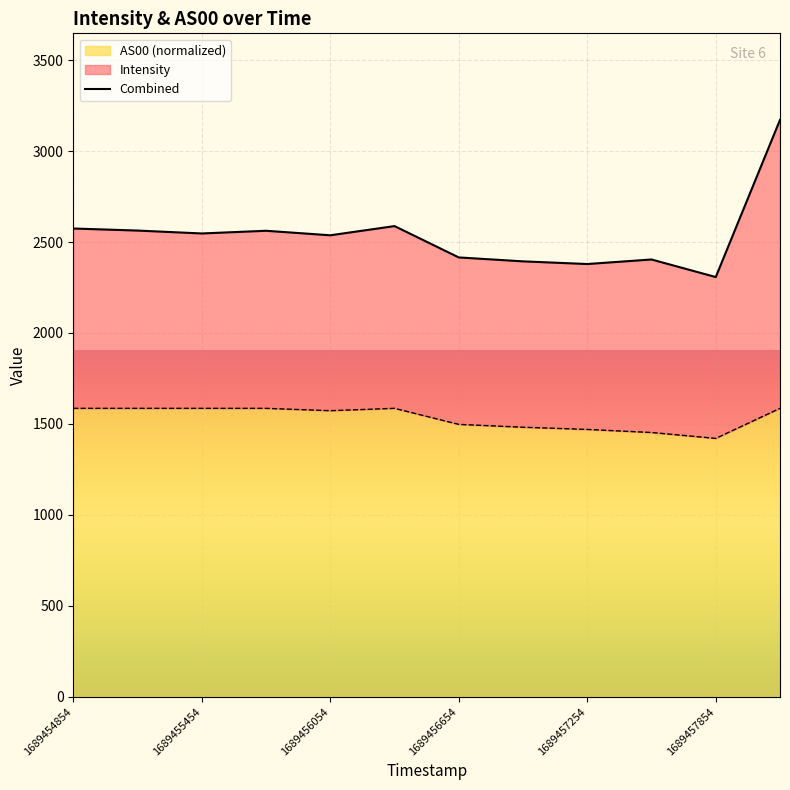

What is the minimum value for AS00 (normalized)?

1420.5